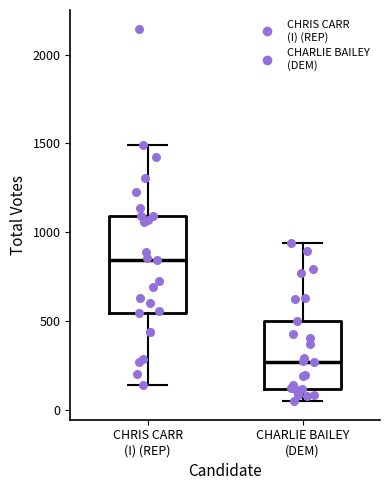

Where is the upper edge of the box for CHRIS CARR (I) (REP) on the y-axis? The values are not printed on the chart, so give them approximately, as read against the axis.

1100